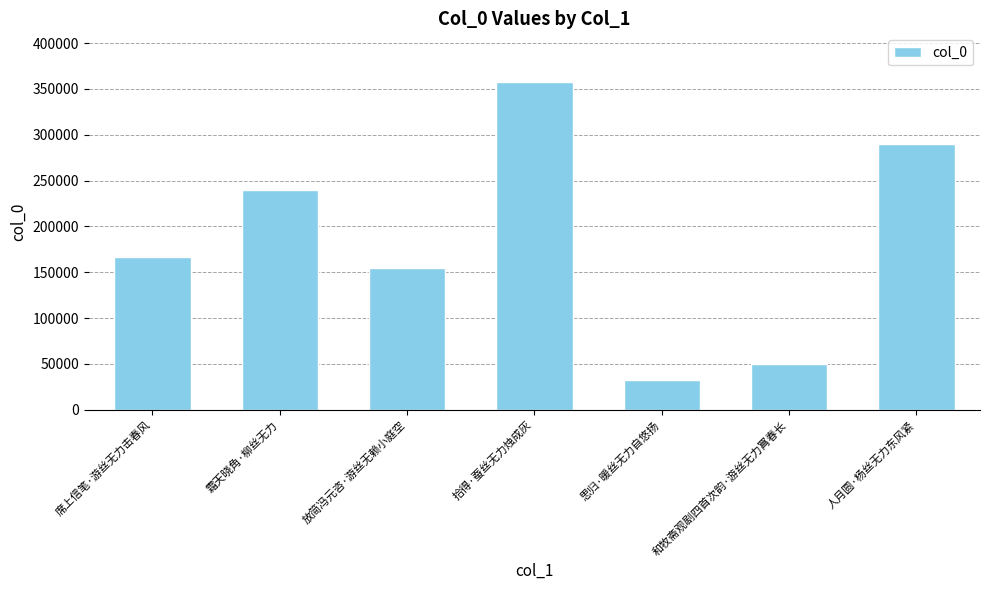

Rank the categories by value from lowest to highest.

思归·暖丝无力自悠扬, 和牧斋观剧四首次韵·游丝无力罥春长, 放简冯元咨·游丝无赖小庭空, 席上信笔·游丝无力击春风, 霜天晓角·柳丝无力, 人月圆·杨丝无力东风紧, 拾得·蚕丝无力烛成灰